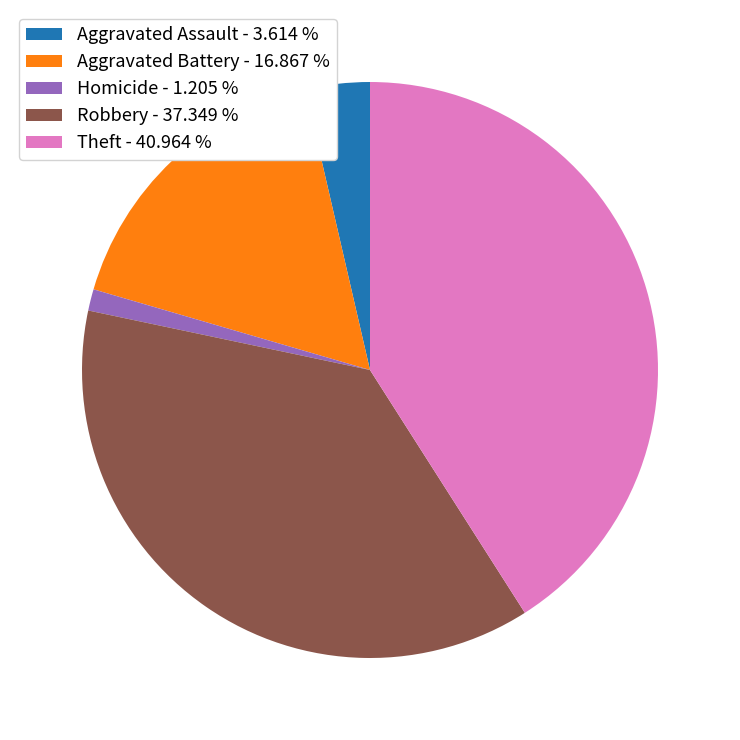

What is the ratio of the value at Theft - 40.964 % to the value at Homicide - 1.205 %?

34.0